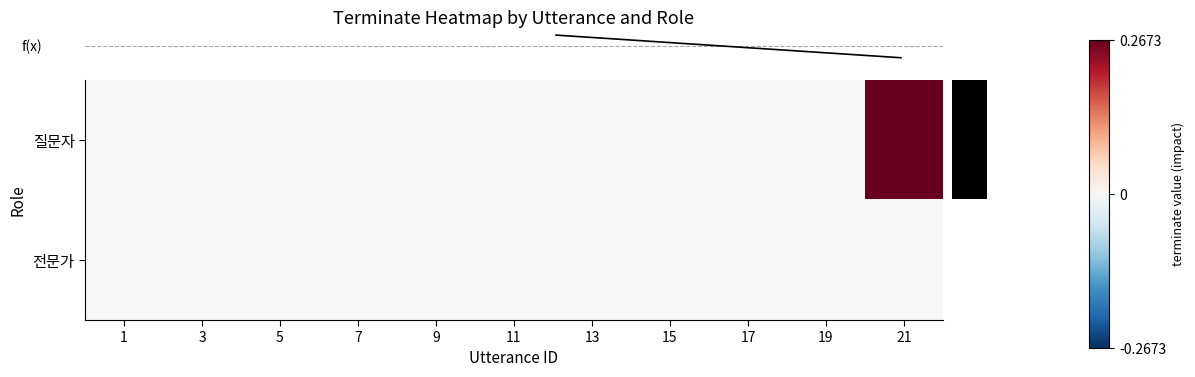

List the series in order of their peak value, highest first.

row_0, row_1